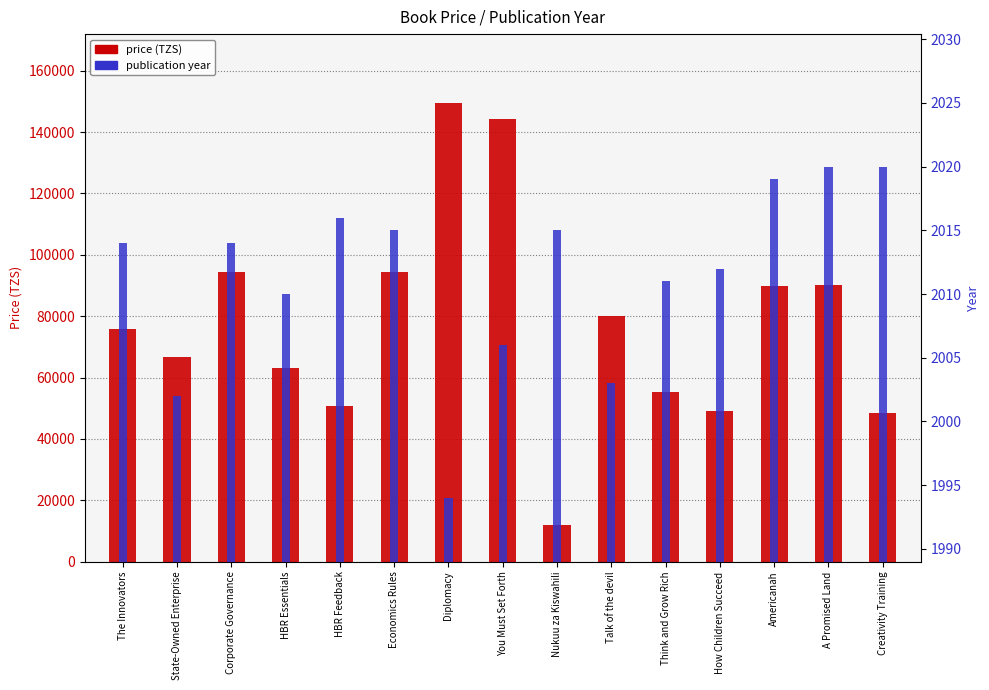

Which series has the largest total across all categories?

price (TZS)